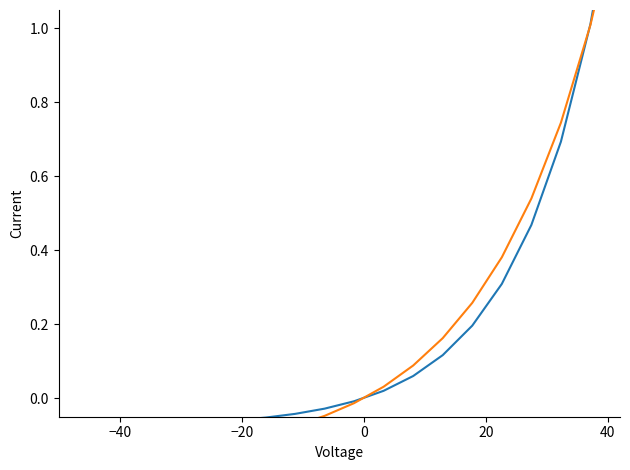

Reading right to left, extract all data points from this chart.

k2: 1.5	1.0	0.7	0.5	0.3	0.2	0.1	0.1	0.0	-0.0	-0.0	-0.0	-0.1	-0.1	-0.1	-0.1	-0.1	-0.1	-0.1	-0.1
k3: 1.4	1.0	0.7	0.5	0.4	0.3	0.2	0.1	0.0	-0.0	-0.0	-0.1	-0.1	-0.1	-0.1	-0.1	-0.1	-0.1	-0.2	-0.2